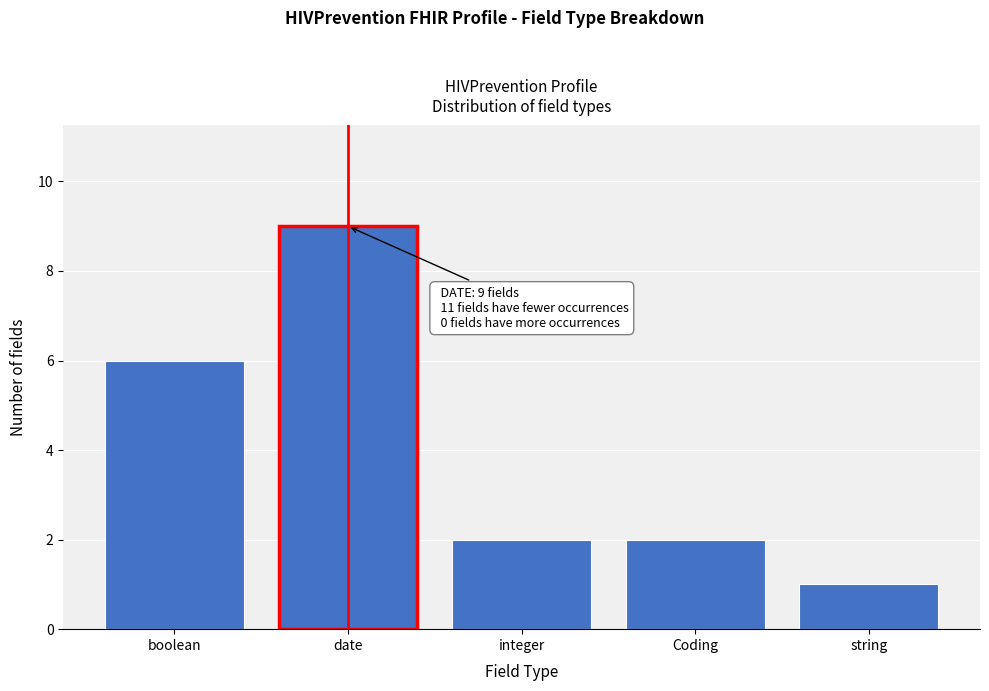

Reading right to left, extract all data points from this chart.

string=1	Coding=2	integer=2	date=9	boolean=6